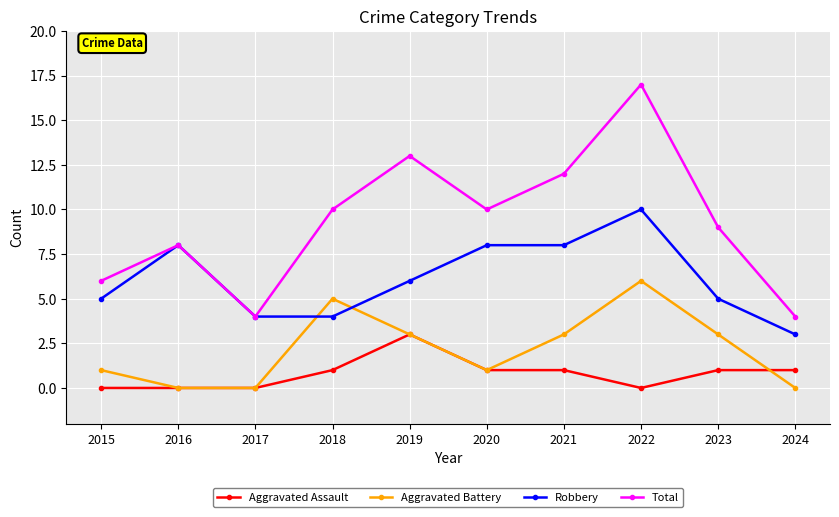

At which category is the sum across all series the highest?

2022